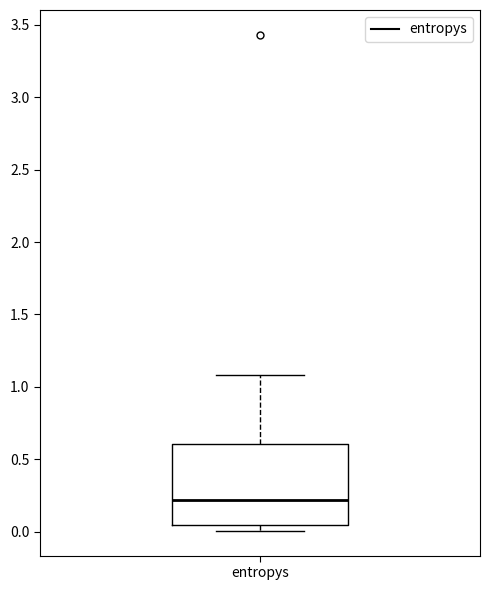

Transcribe this box plot: give where the median line is, the range the box spans, and where the two whiskers end, as read against the y-axis. The values are not printed on the chart, so give them approximately, as read against the axis.

median 0.20, box 0.05 to 0.60, whiskers 0.00 to 1.10